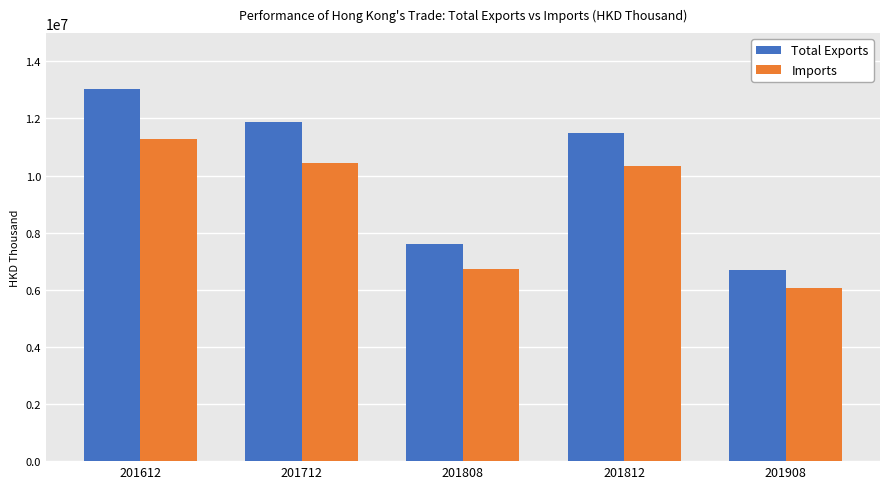

What is the difference between the maximum and minimum values in the Imports series?

5198500.8